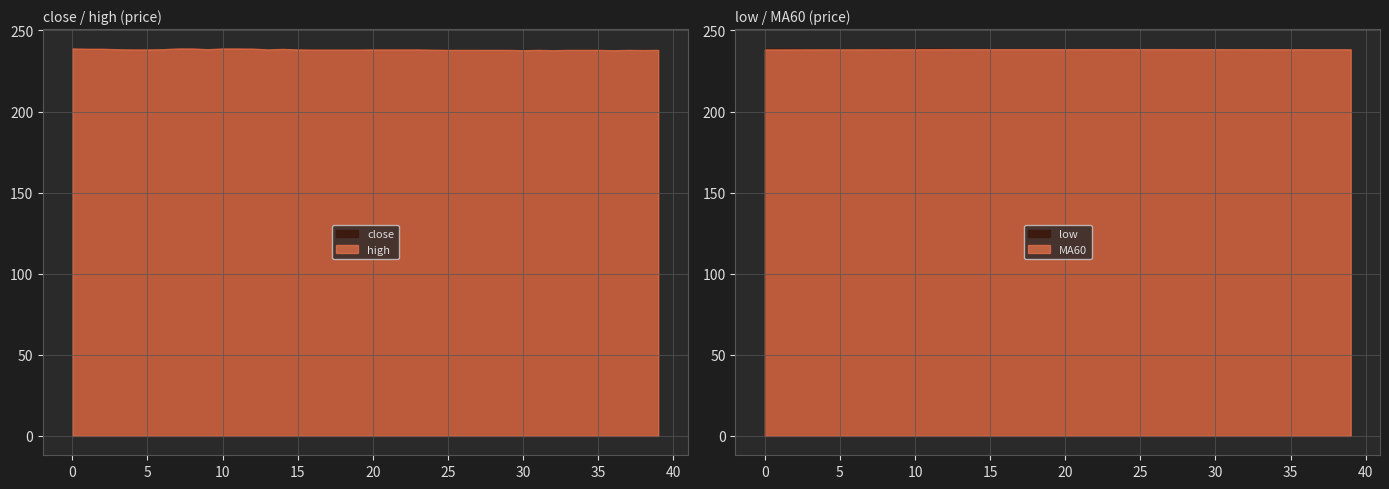

What is the difference between the maximum and second lowest values in the close series?

1.1